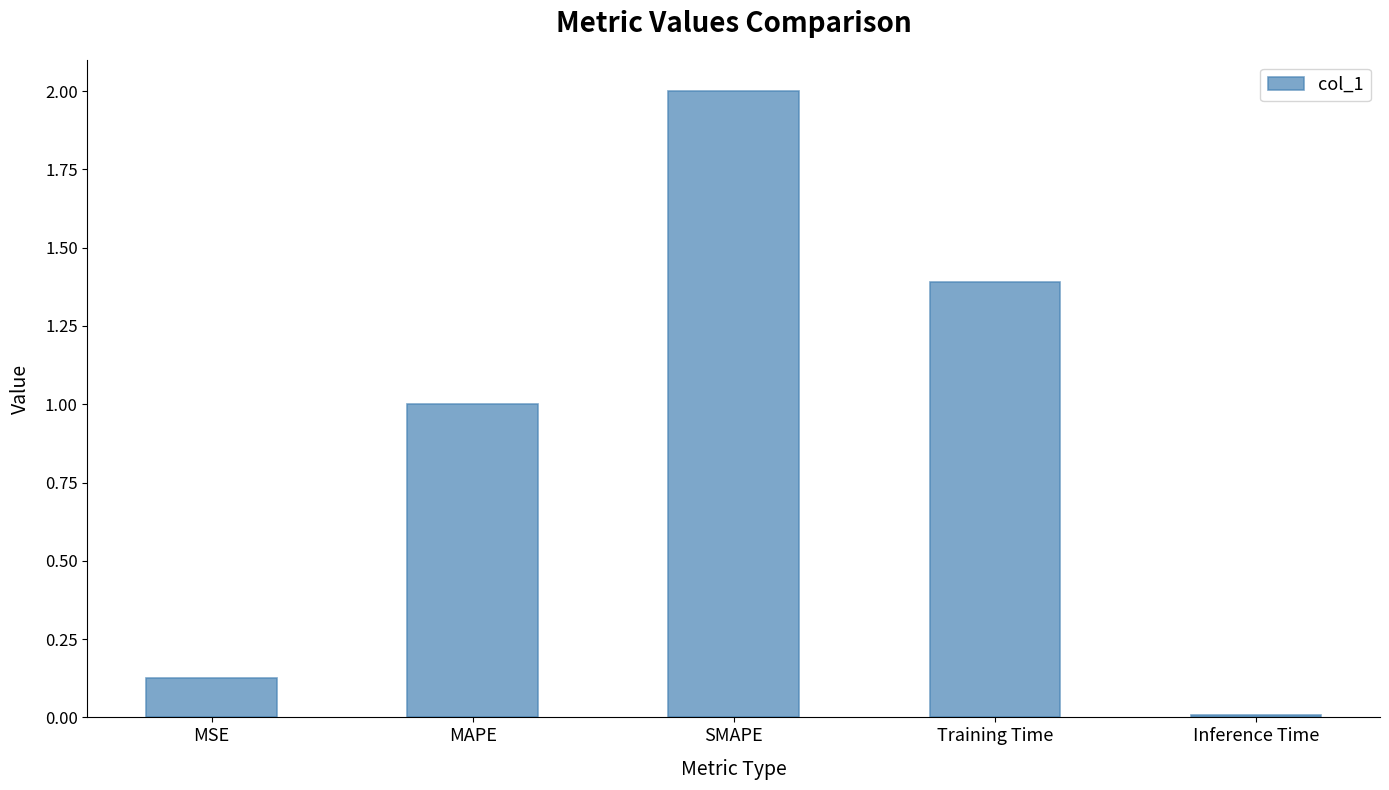

What is the label of the 2nd bar from the right?

Training Time